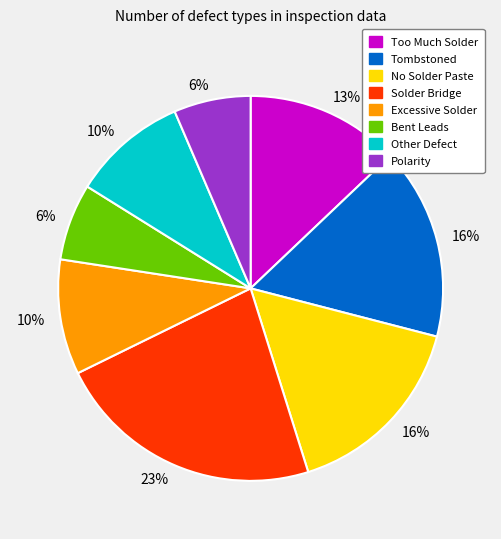

Combined, do Tombstoned and Other Defect account for over 50%?

No